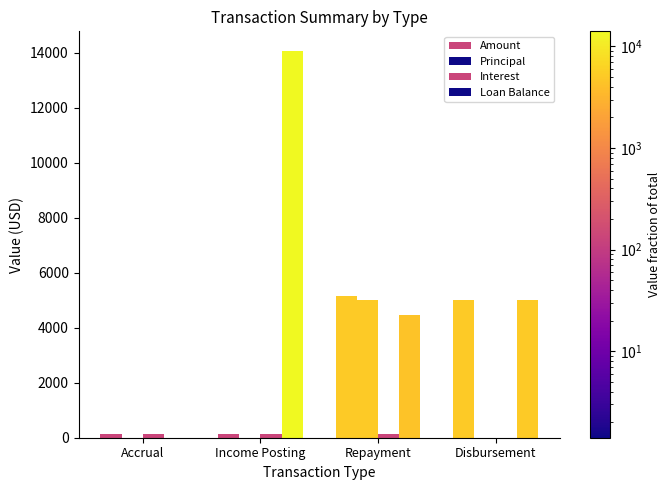

What is the maximum value shown in the chart?

14066.5